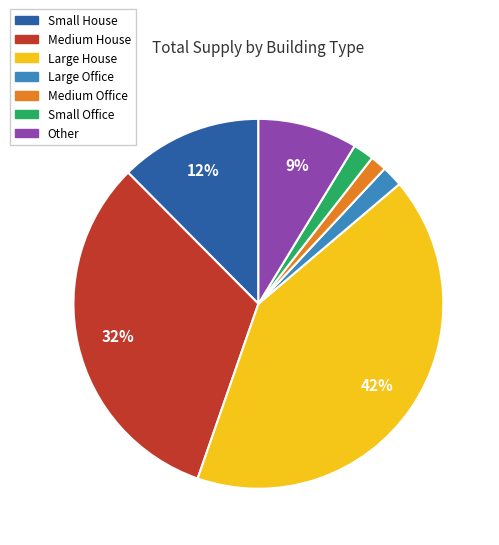

To the nearest percent, what is the combined percentage of Large House and Small House?

54%